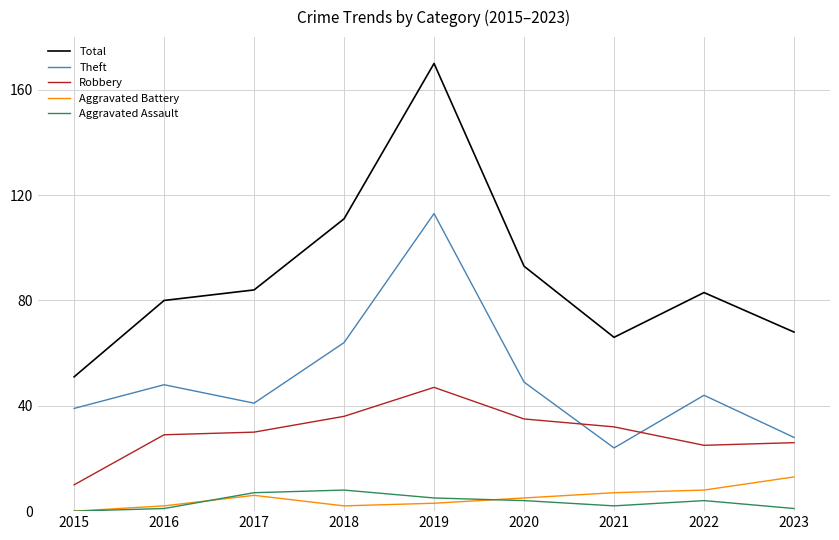

At which label does Aggravated Battery reach its peak?

2023